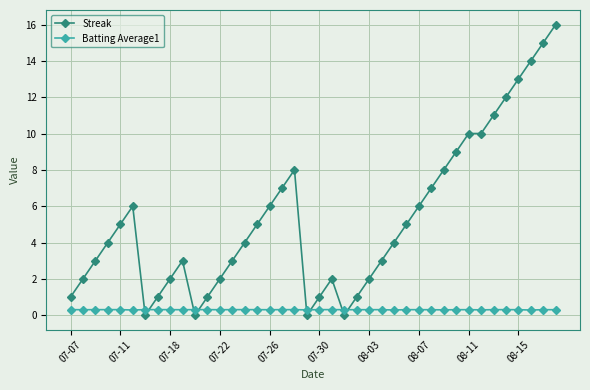

What is the average value of the Batting Average1 series?

0.3